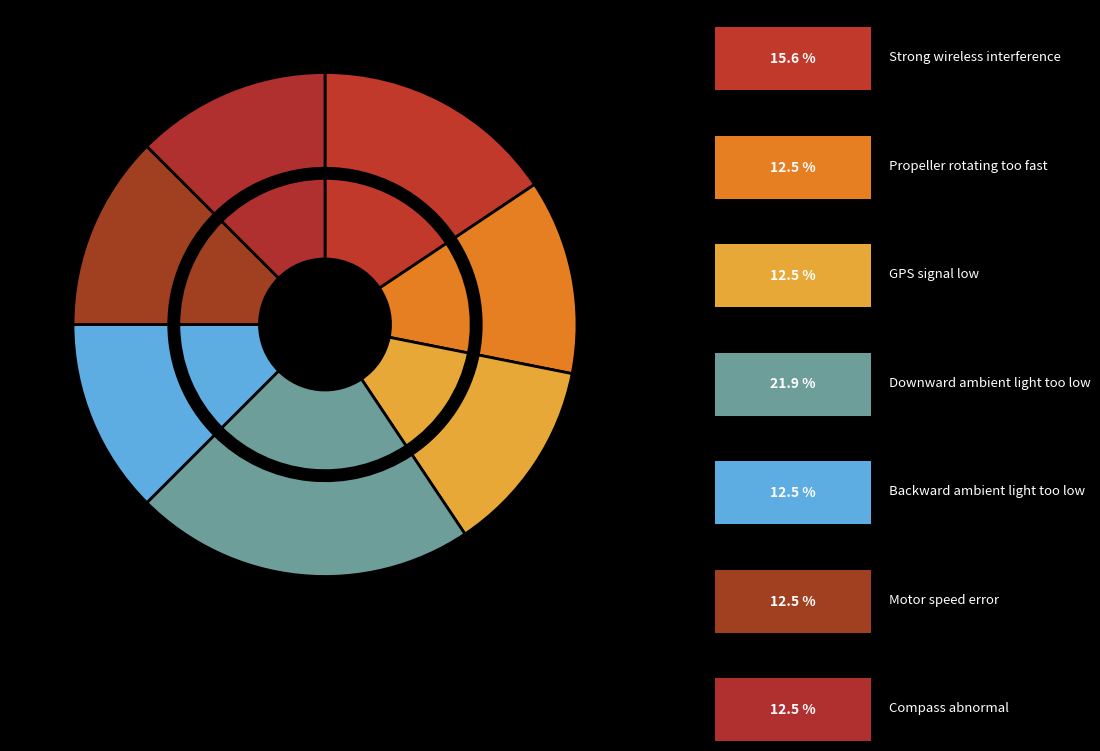

Is there any slice that represents more than half of the pie?

No